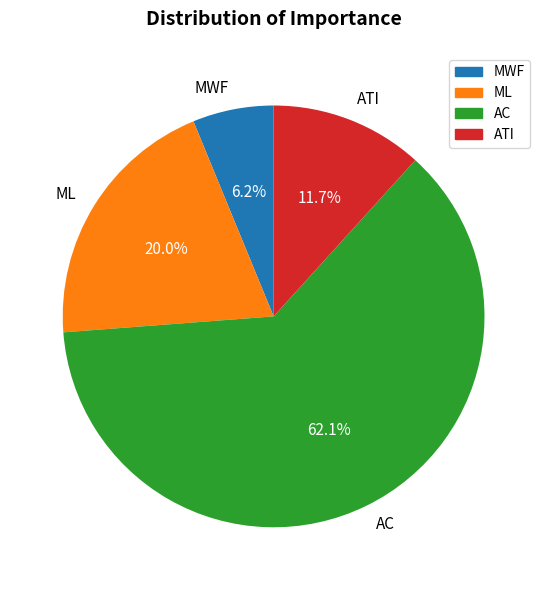

True or false: ML accounts for 28% of the total.

False